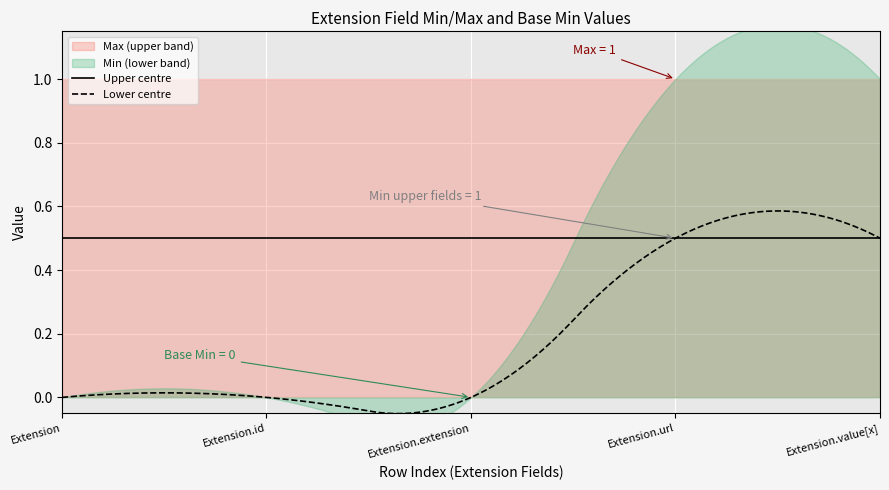

The value of Max at Extension is 0. True or false?

False